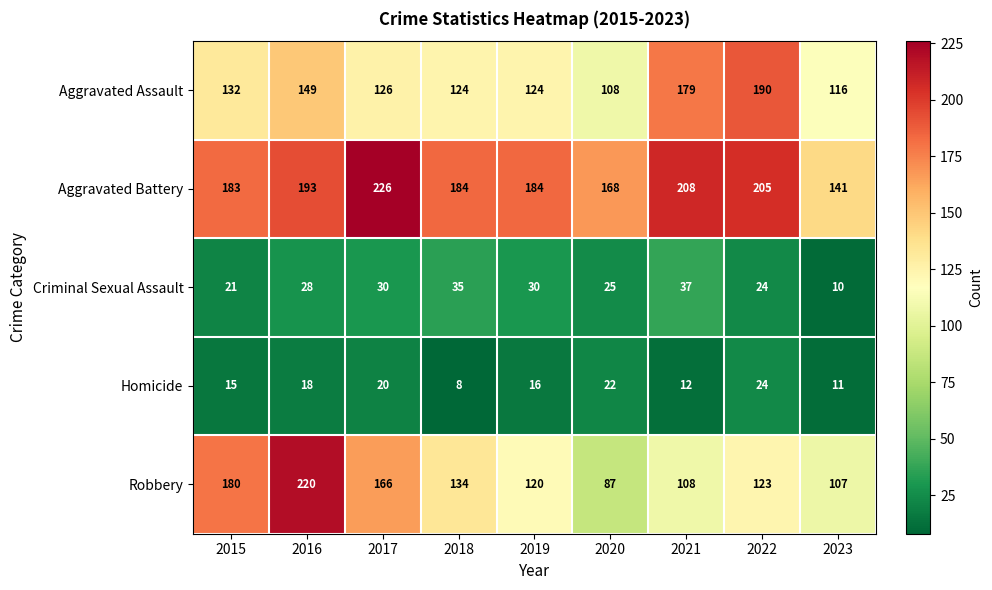

Count the number of data series in this chart.

5